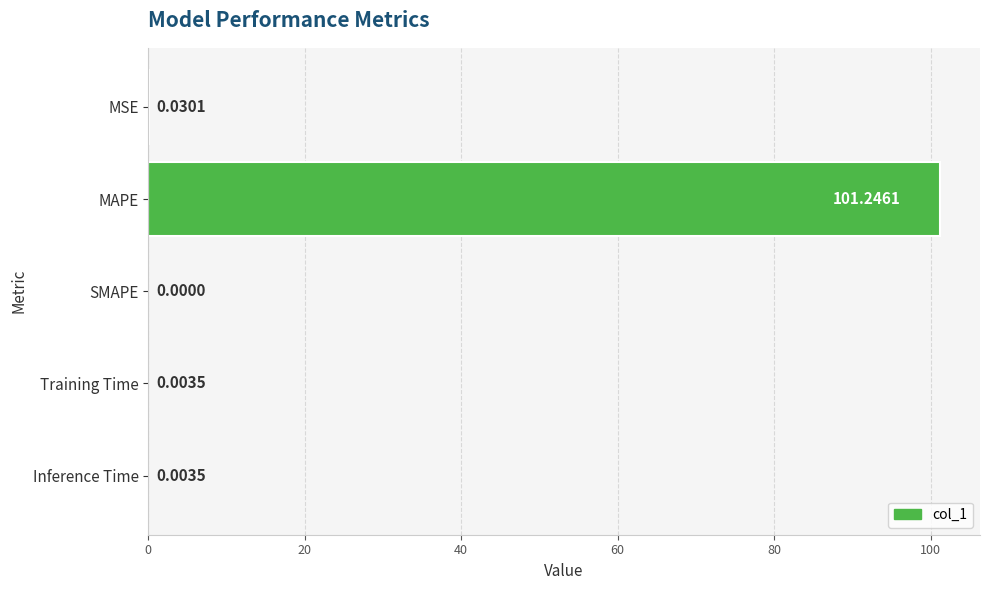

What is the greatest value displayed?

101.2